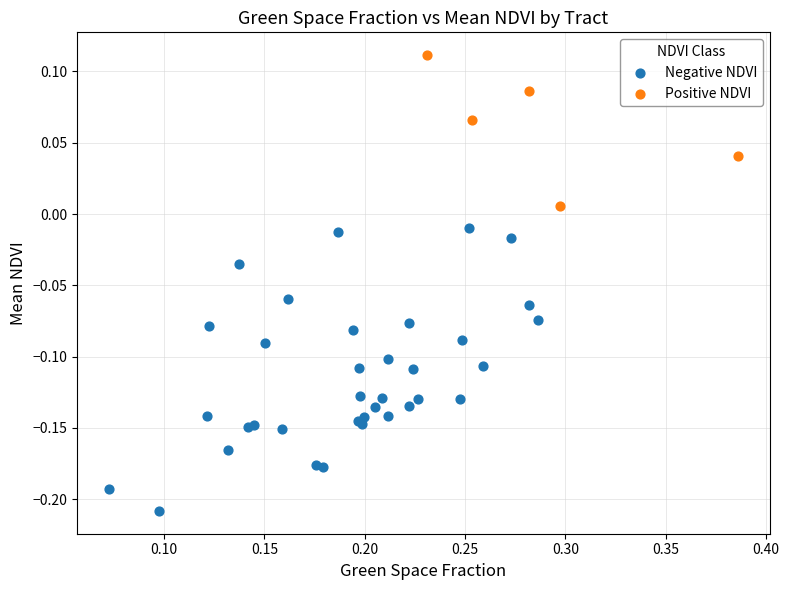

What are all the series names shown in the legend?

Negative NDVI, Positive NDVI